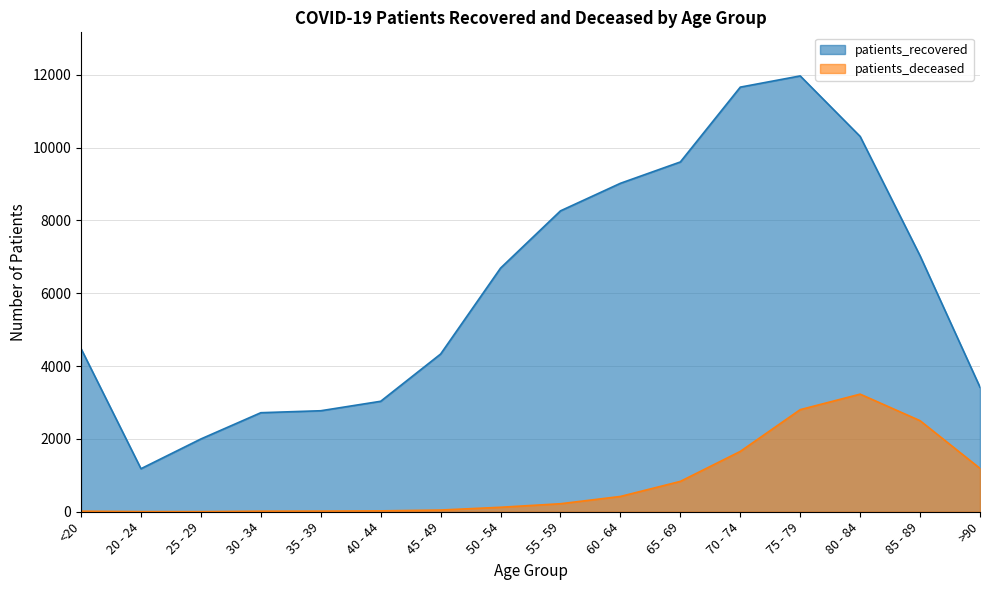

What is the greatest value displayed?

11970